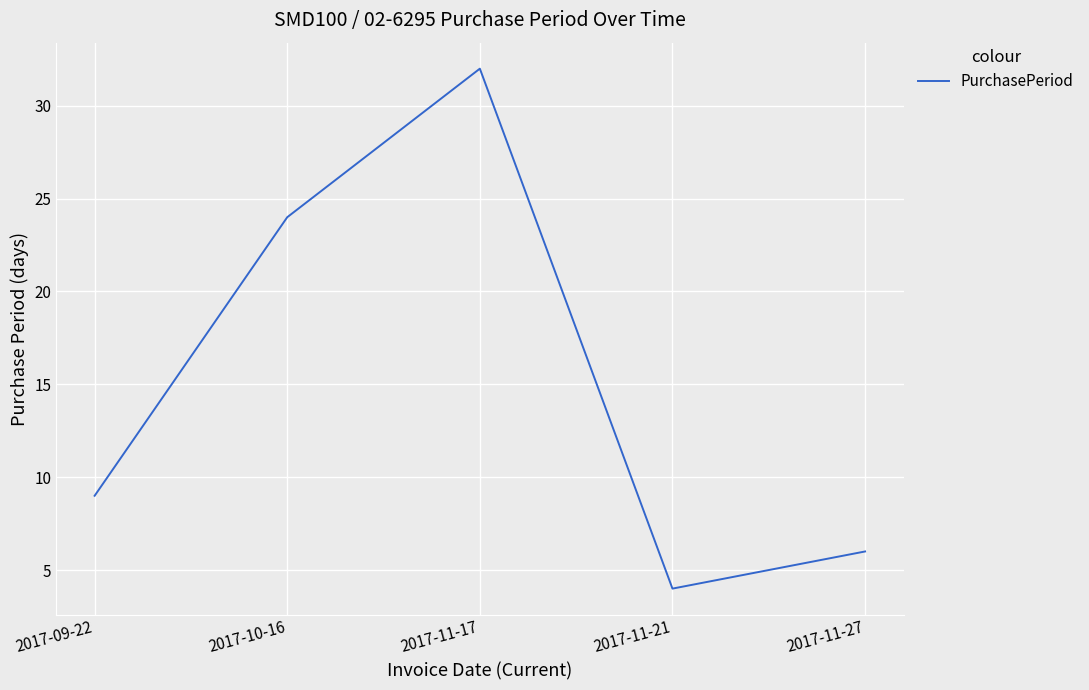

What is the sum of all values?

75